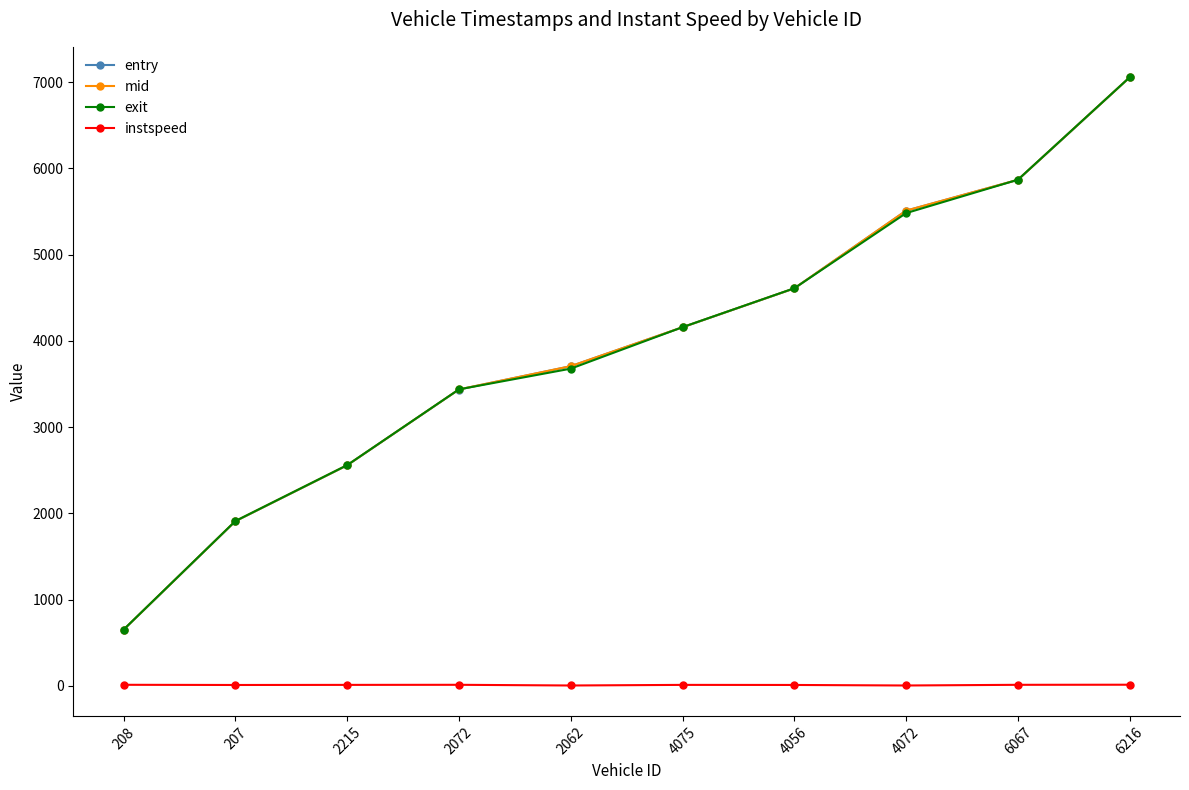

What is the value of the exit point at the 8th from the left?

5481.1